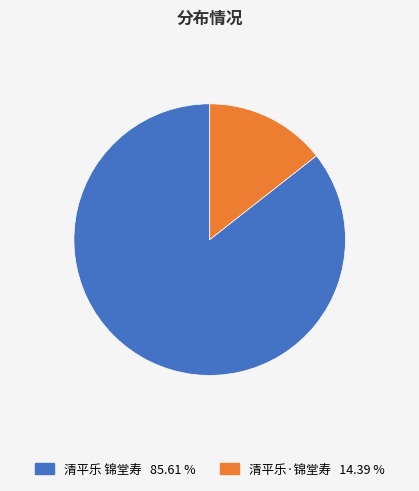

How many segments does this pie chart have?

2